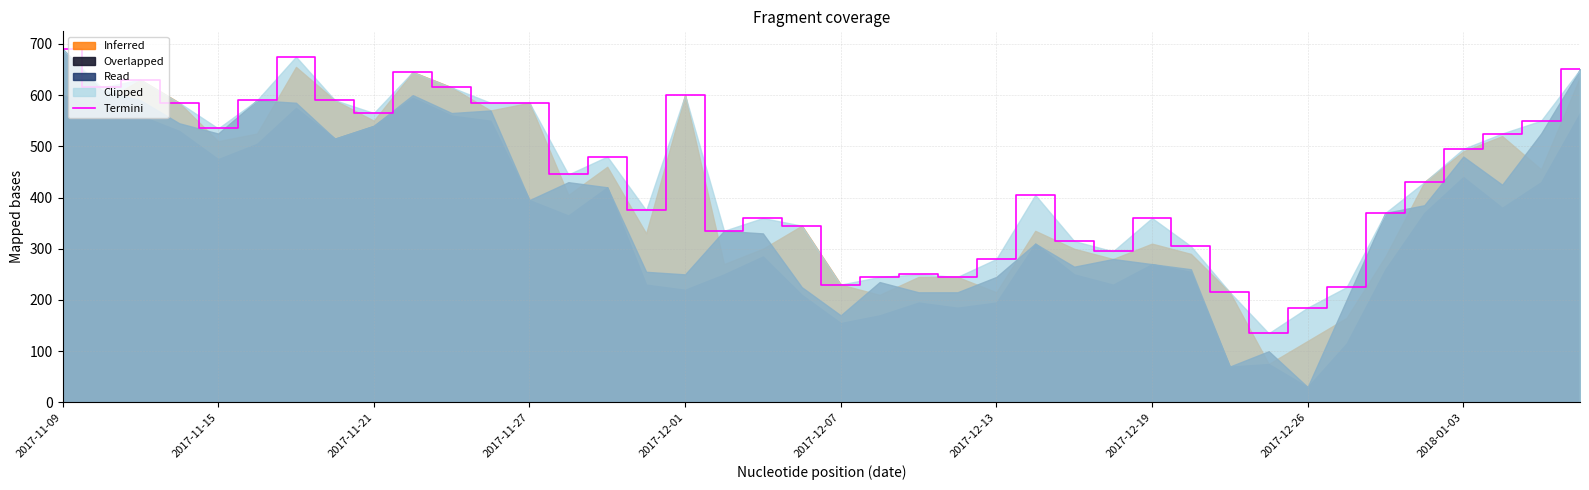

What position from the left is 27?

28